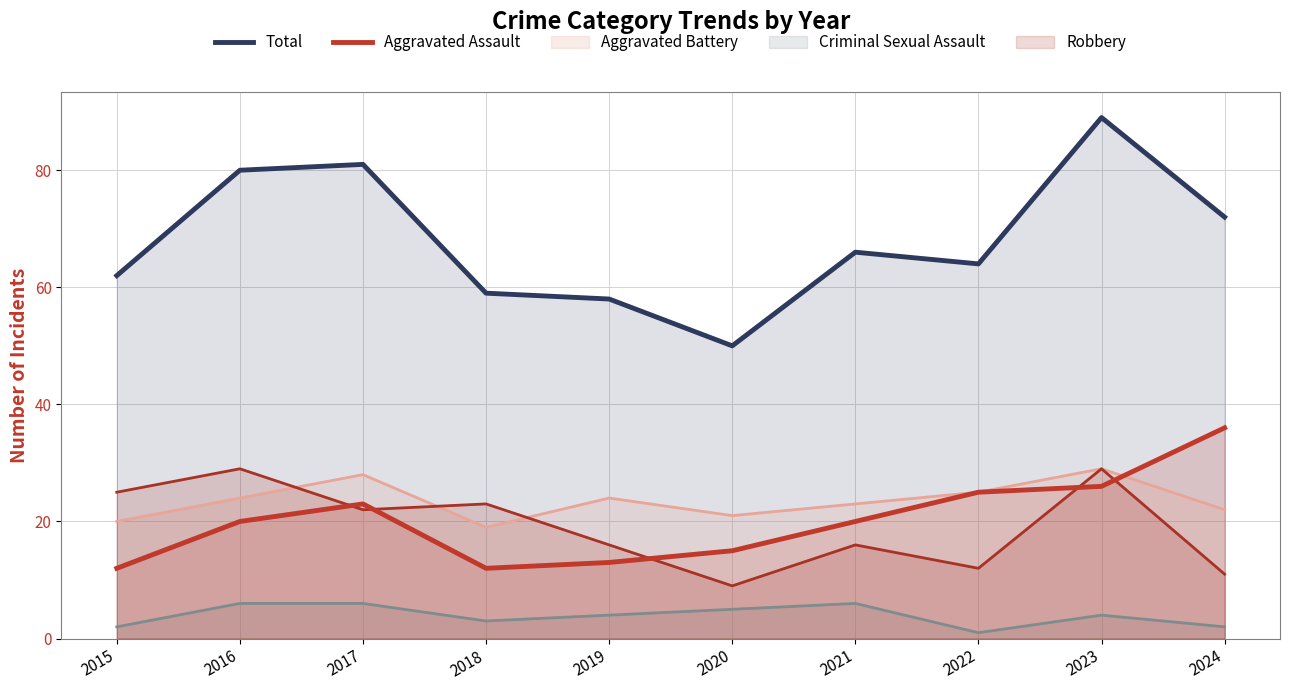

Which category has the highest value in the Aggravated Assault series?

2024